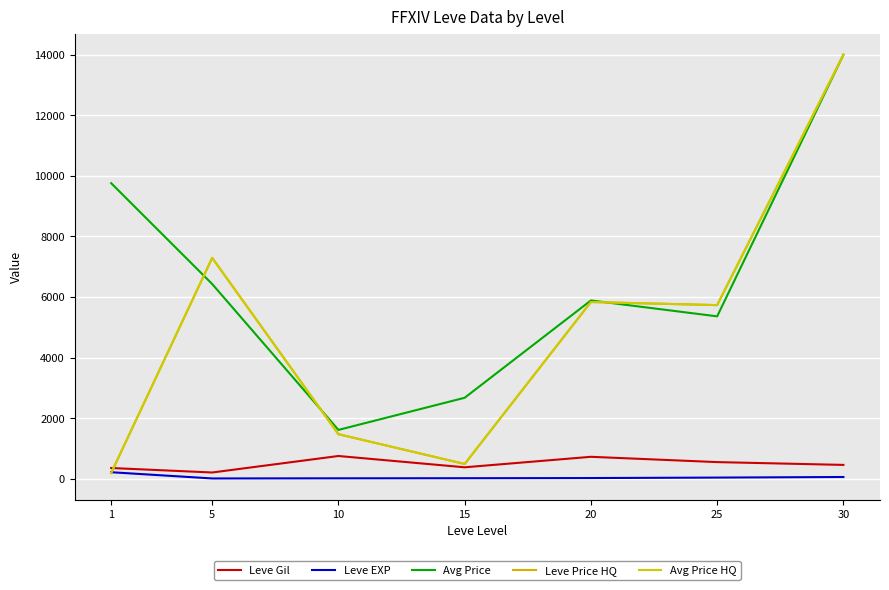

Is this an area chart (filled region under the line)?

No